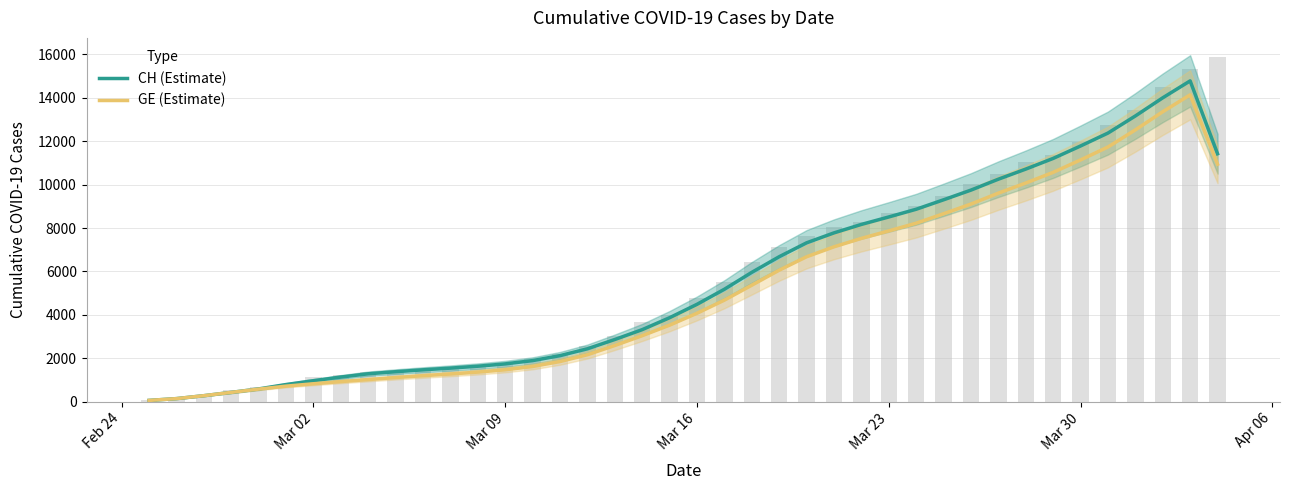

What is the value of the CH (Estimate) bar at the 11th from the left?

1471.8